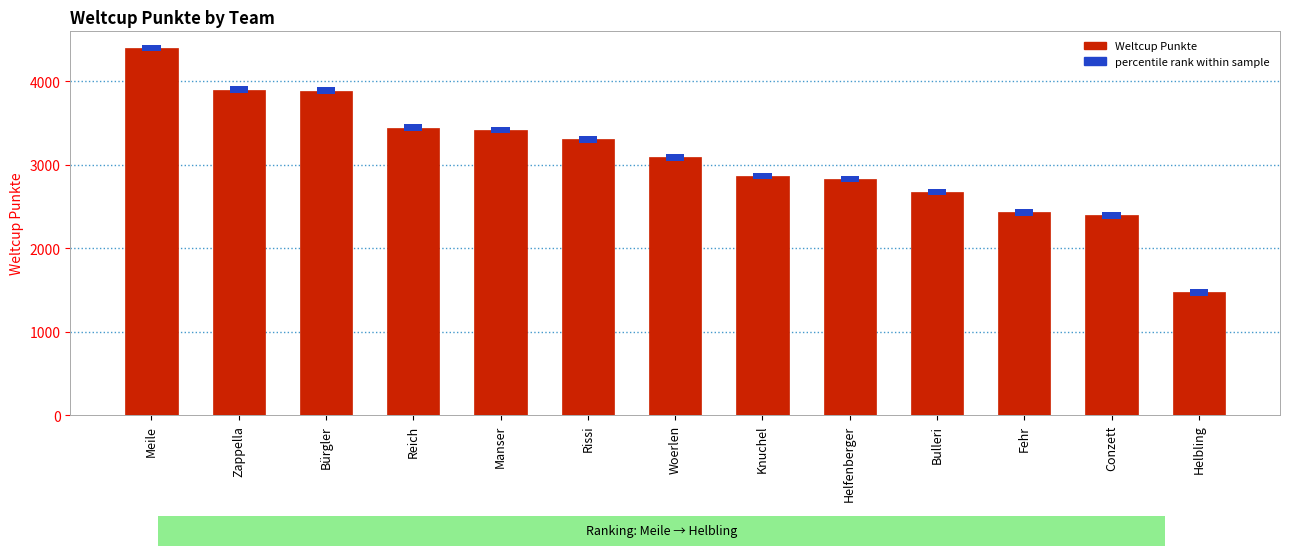

What is the average value?

3085